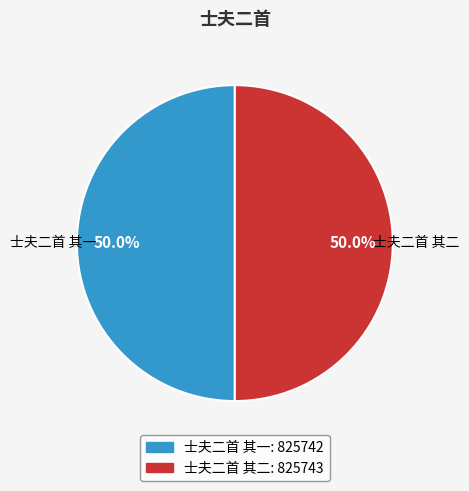

The 士夫二首 其一 slice represents 50% of the pie. True or false?

True